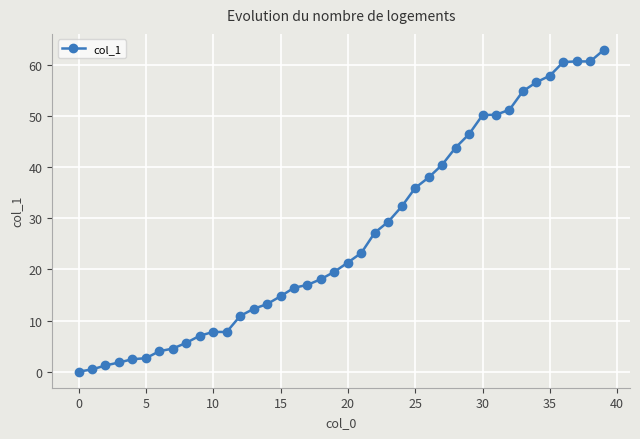

What is the average value?

26.8